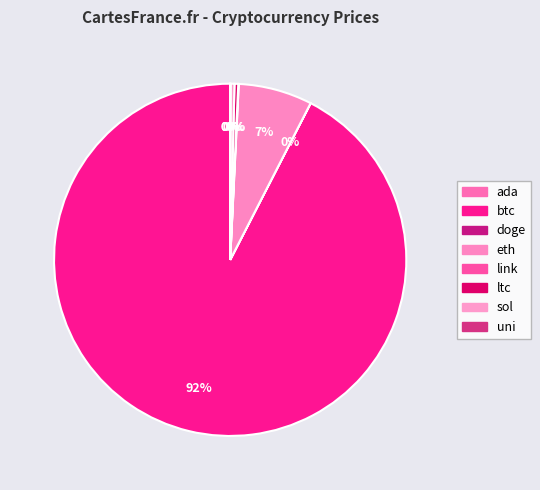

True or false: doge accounts for 0% of the total.

True